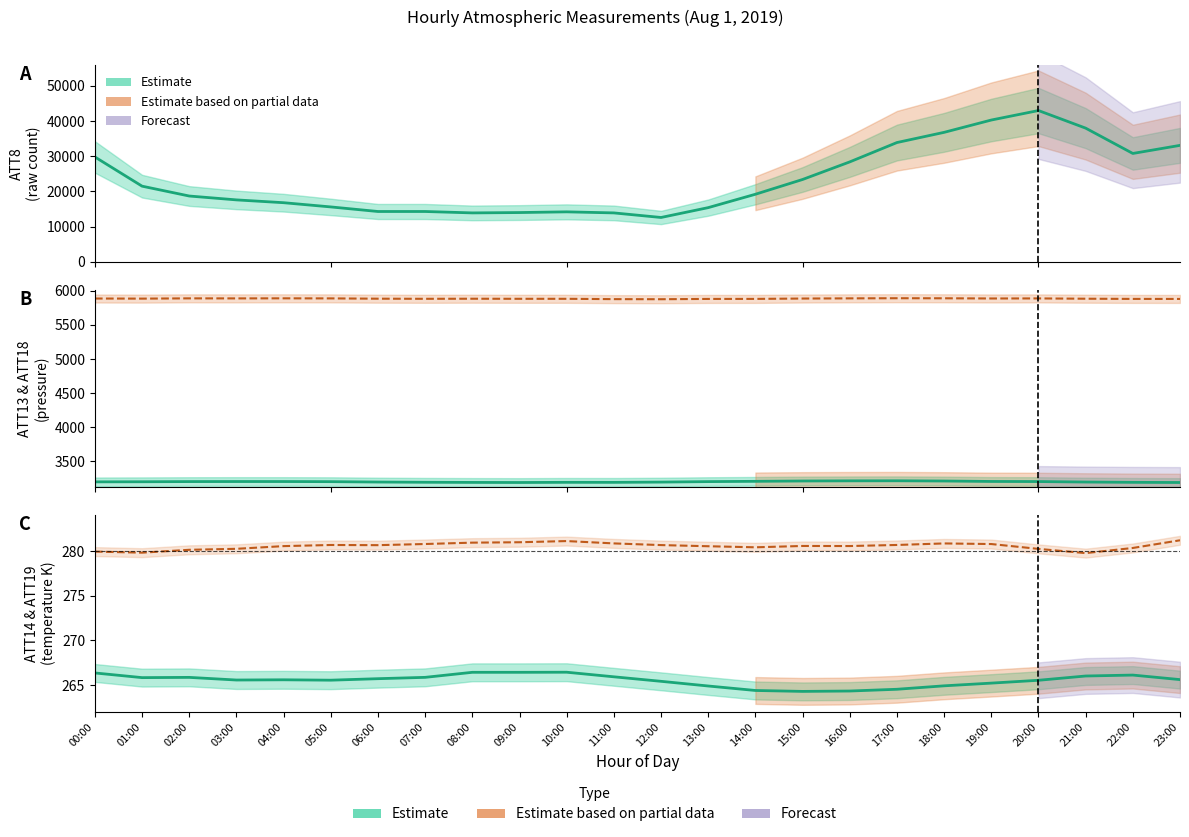

How many categories are shown in the chart?

24